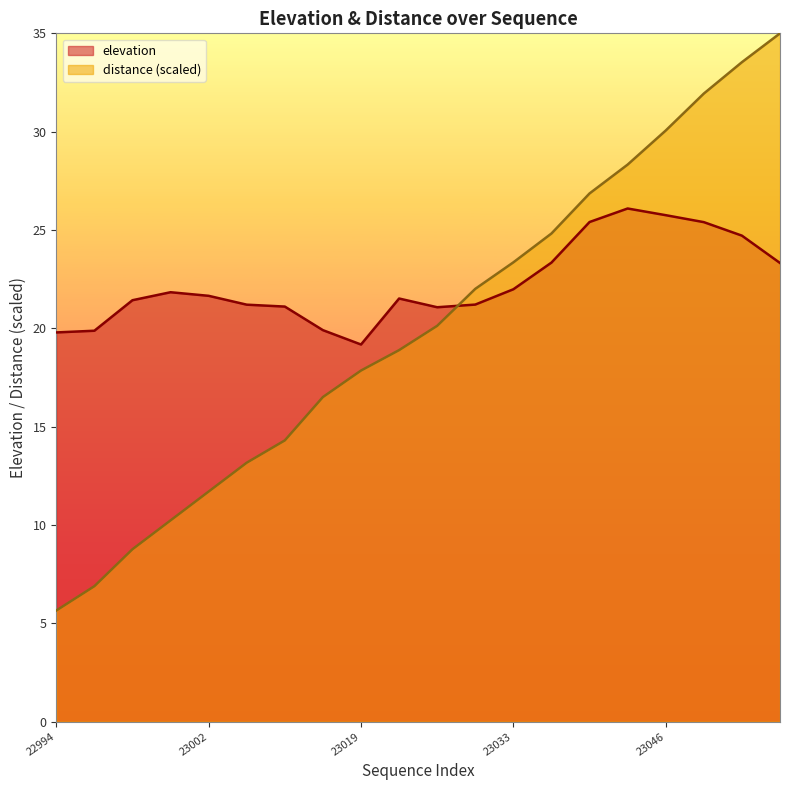

Which series has the widest spread of values?

distance (scaled)